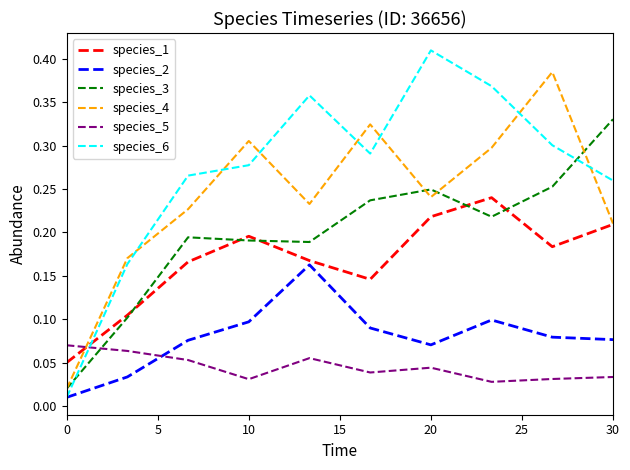

Which series has the largest total across all categories?

species_6